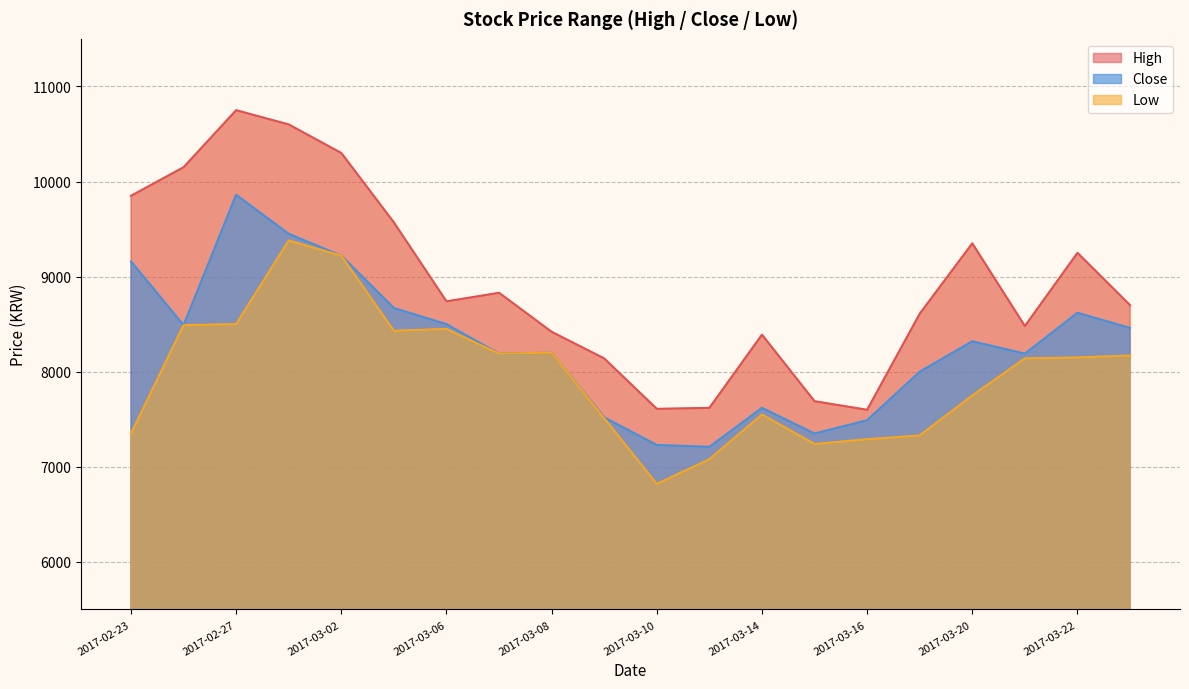

True or false: Low and Close cross at least once.

False